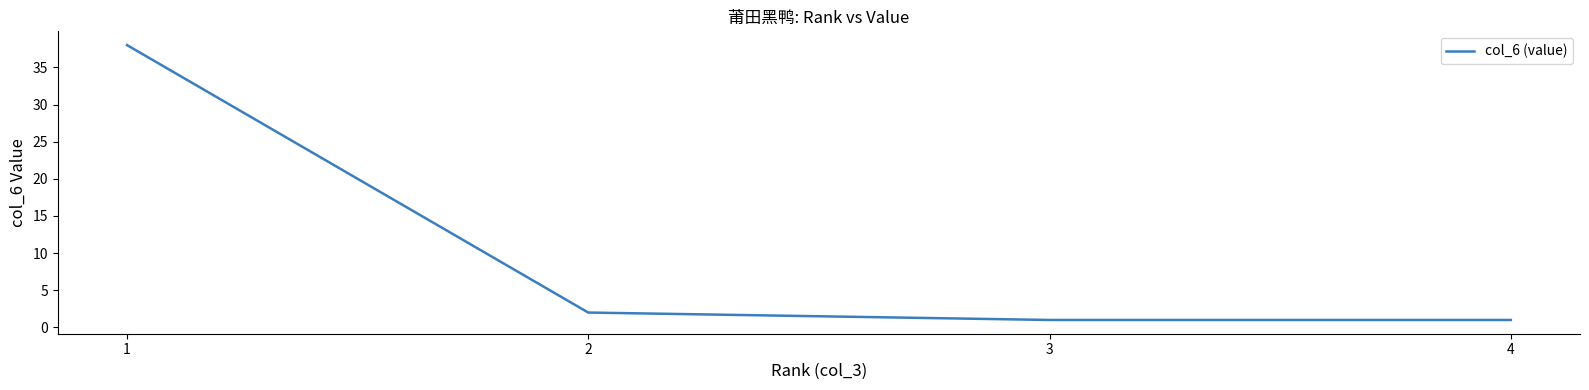

What is the difference between the maximum and minimum values?

37